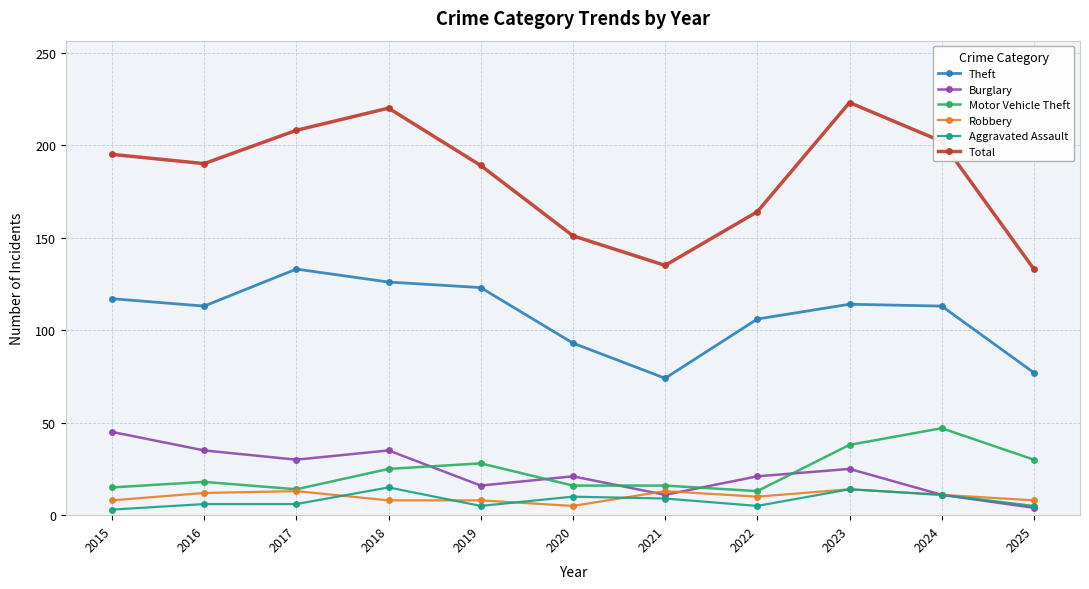

Is it true that Theft equals 117 at 2015?

True